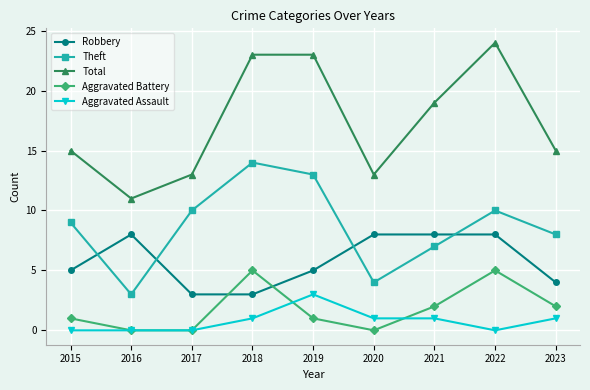

What is the difference between the second highest and minimum values in the Aggravated Battery series?

5